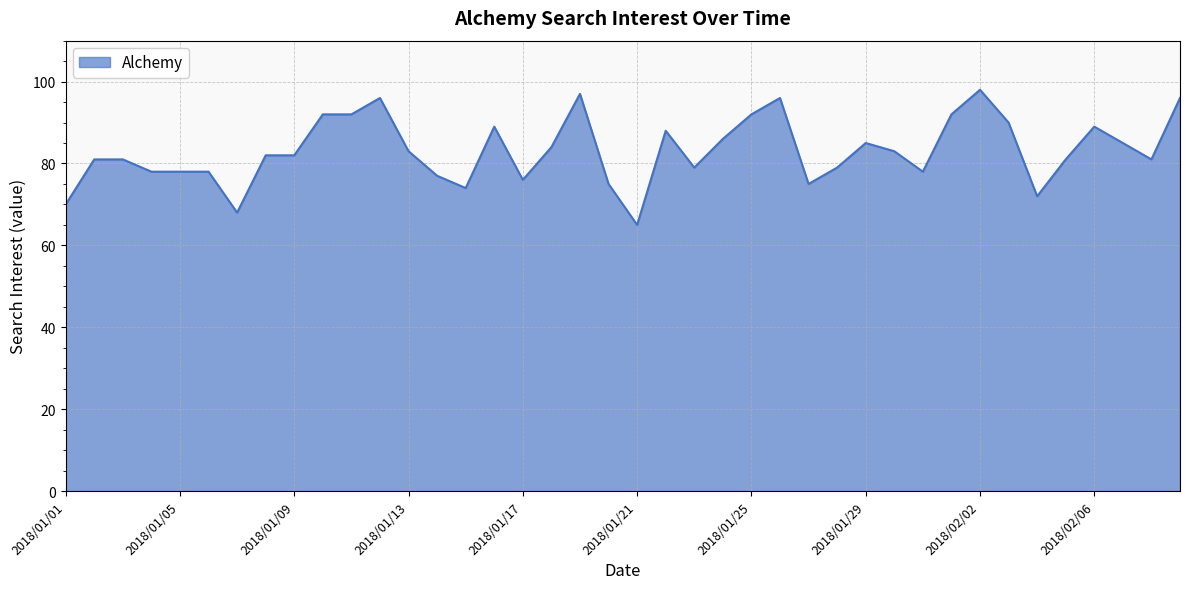

What is the greatest value displayed?

98